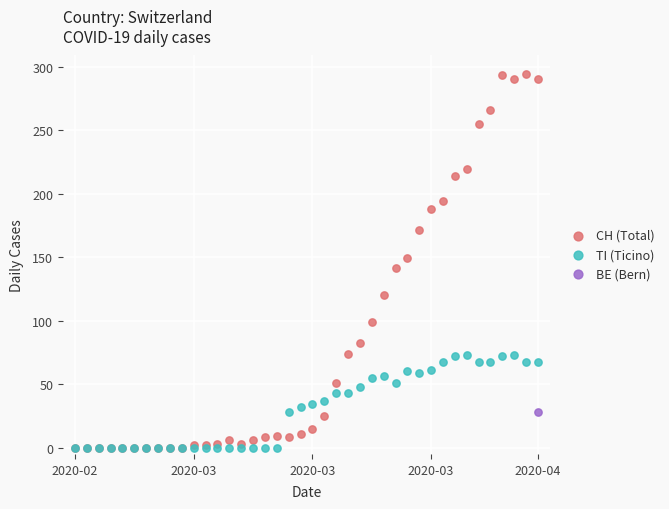

What are all the series names shown in the legend?

CH (Total), TI (Ticino), BE (Bern)